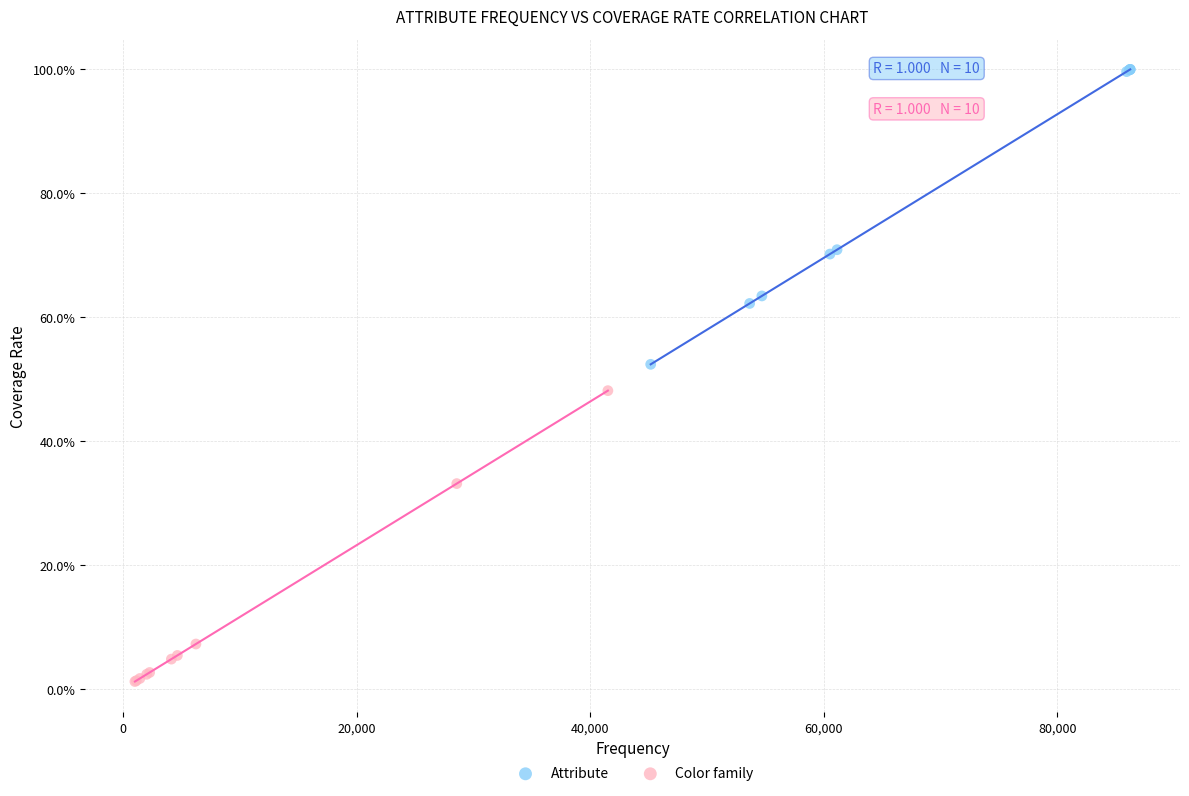

What are all the series names shown in the legend?

Attribute, Color family